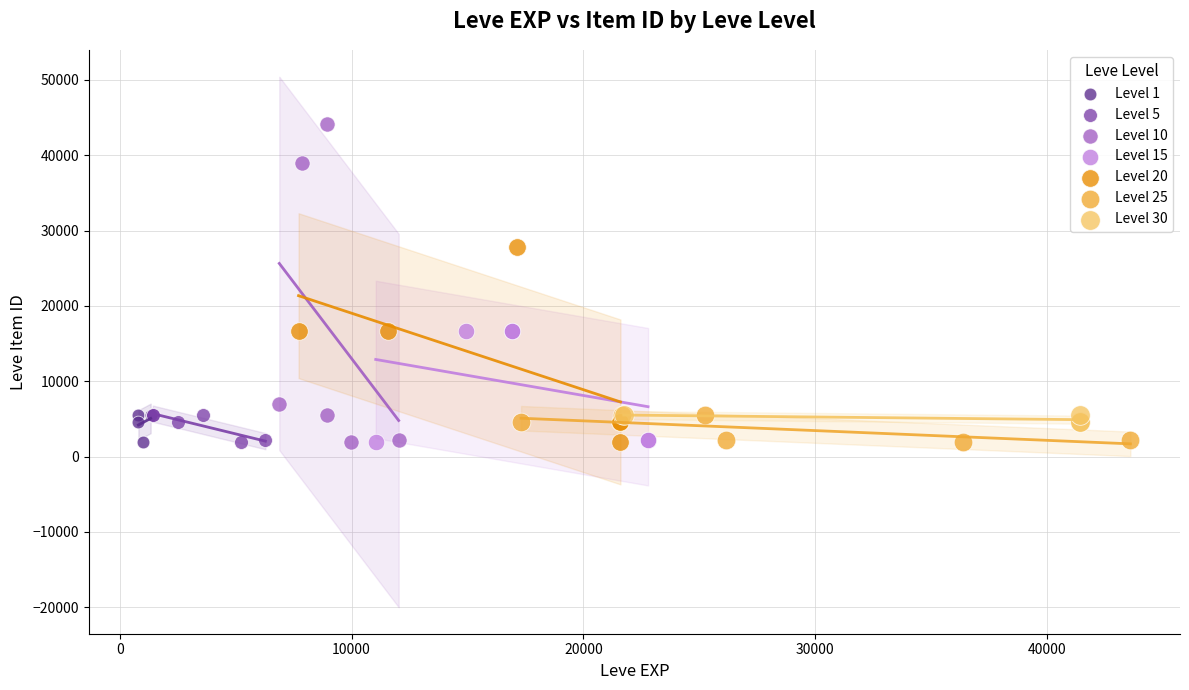

Which series reaches the maximum Y coordinate?

Level 10